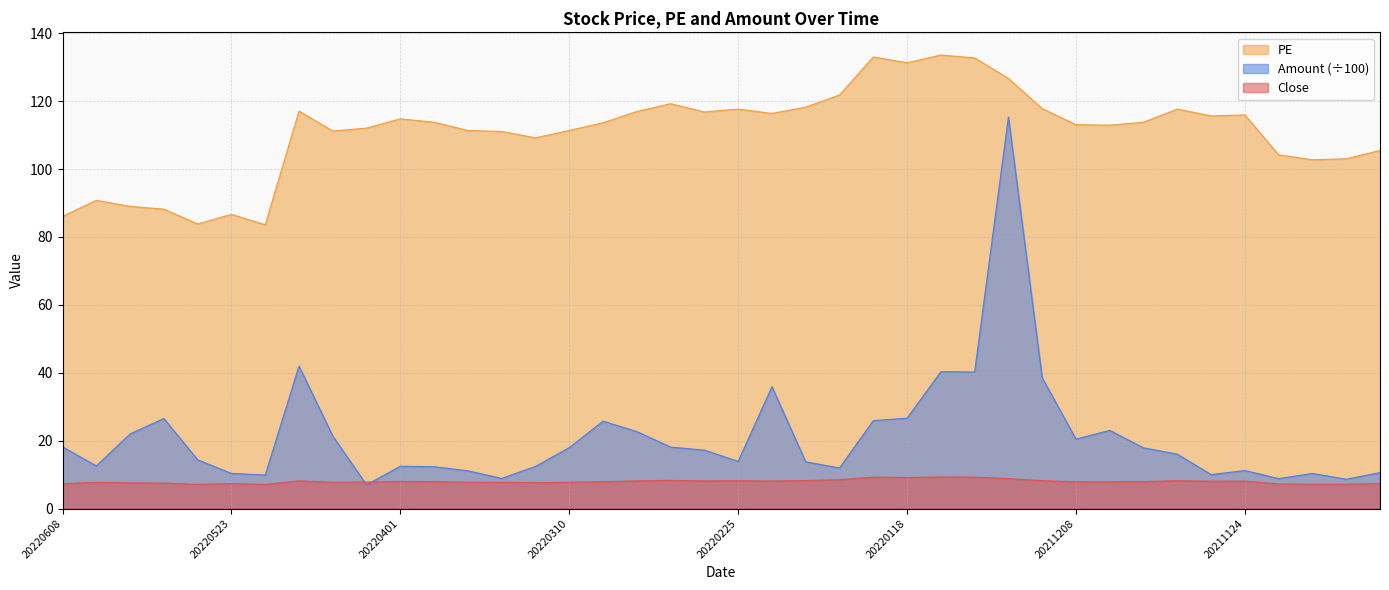

At which label does Amount reach its peak?

20211210